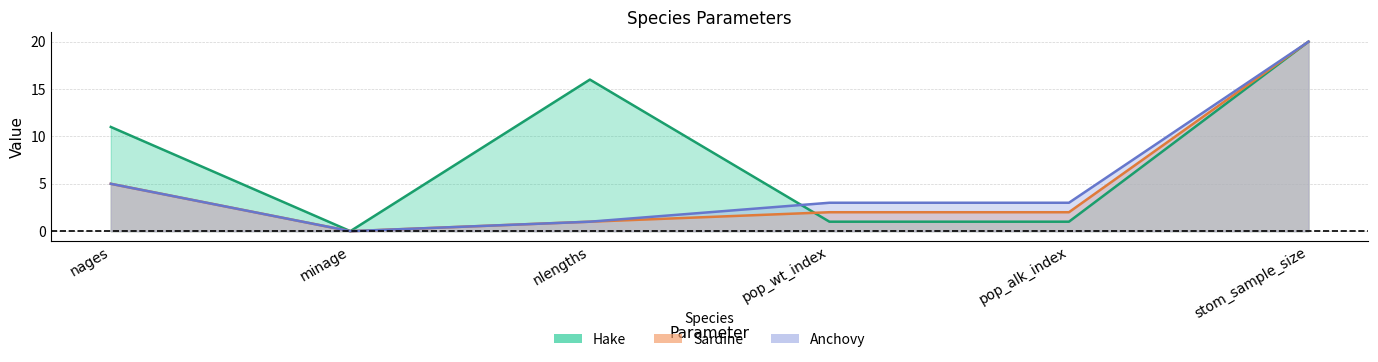

How many intersections are there between Hake and Sardine?

1